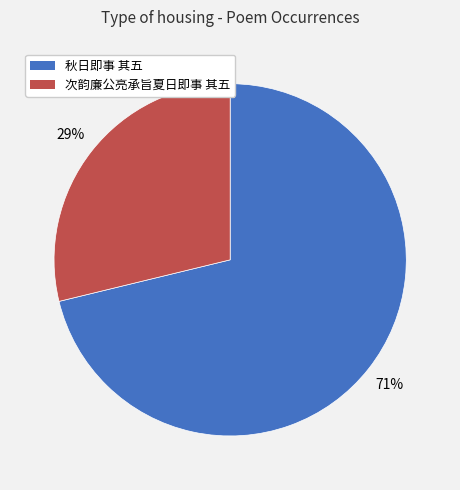

What percentage is the 秋日即事 其五 slice, to the nearest percent?

71%